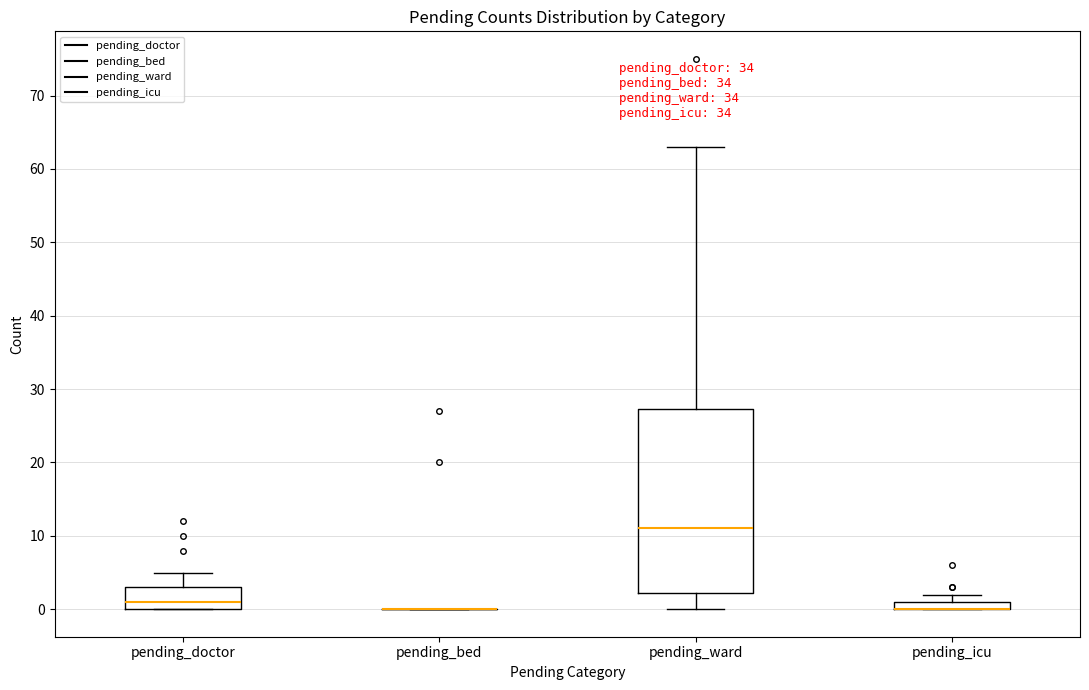

Which box is the tallest, from its lower edge to its upper edge?

pending_ward